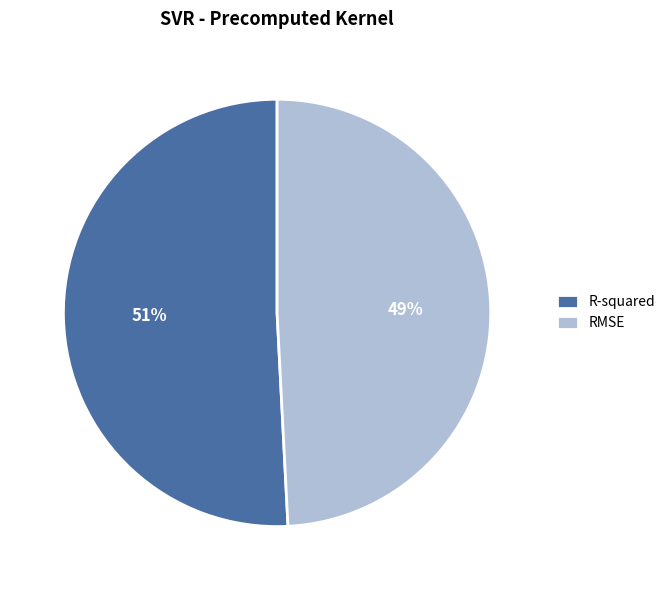

What percentage is the RMSE slice, to the nearest percent?

49%